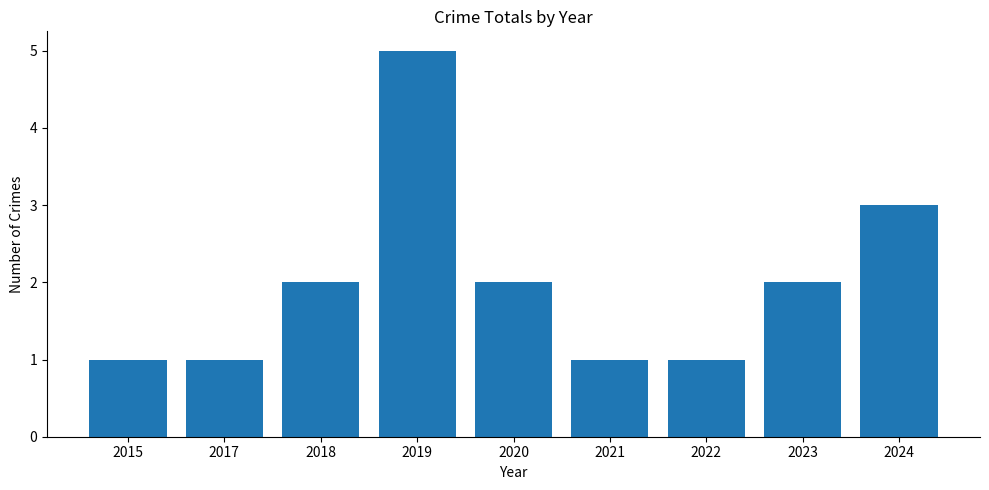

Count the values in the range 1 to 2.

7